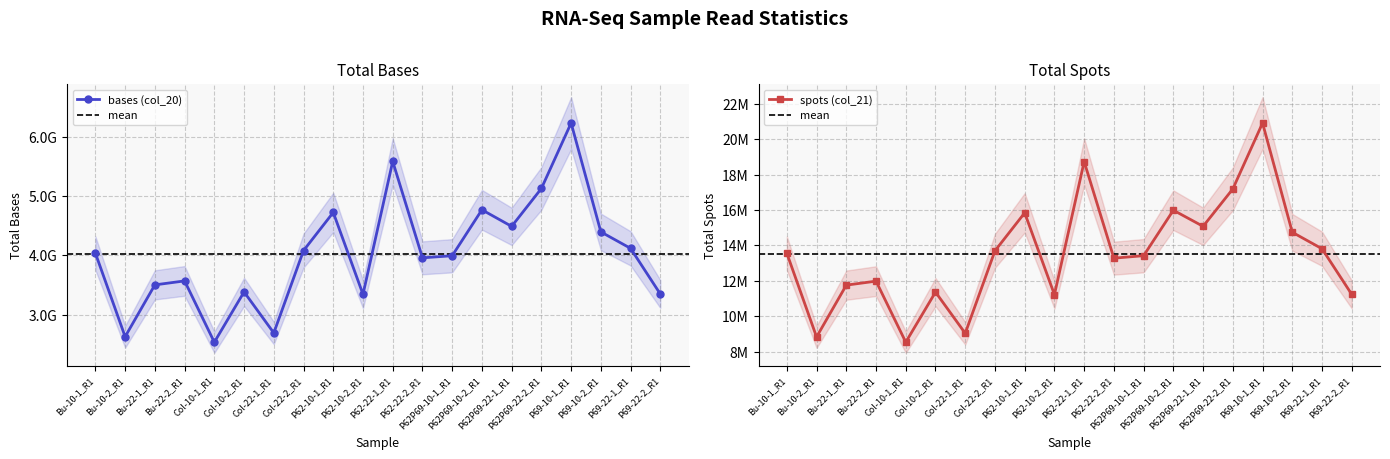

How many values in the spots (col_21) series exceed 13561219?

9